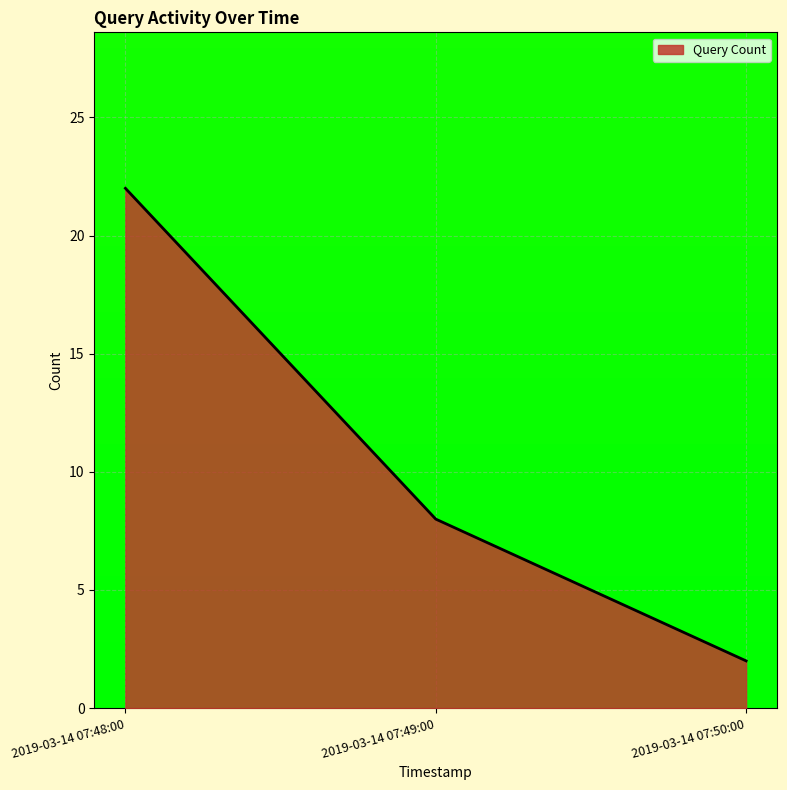

Reading left to right, transcribe all the data shown in this chart.

22	8	2